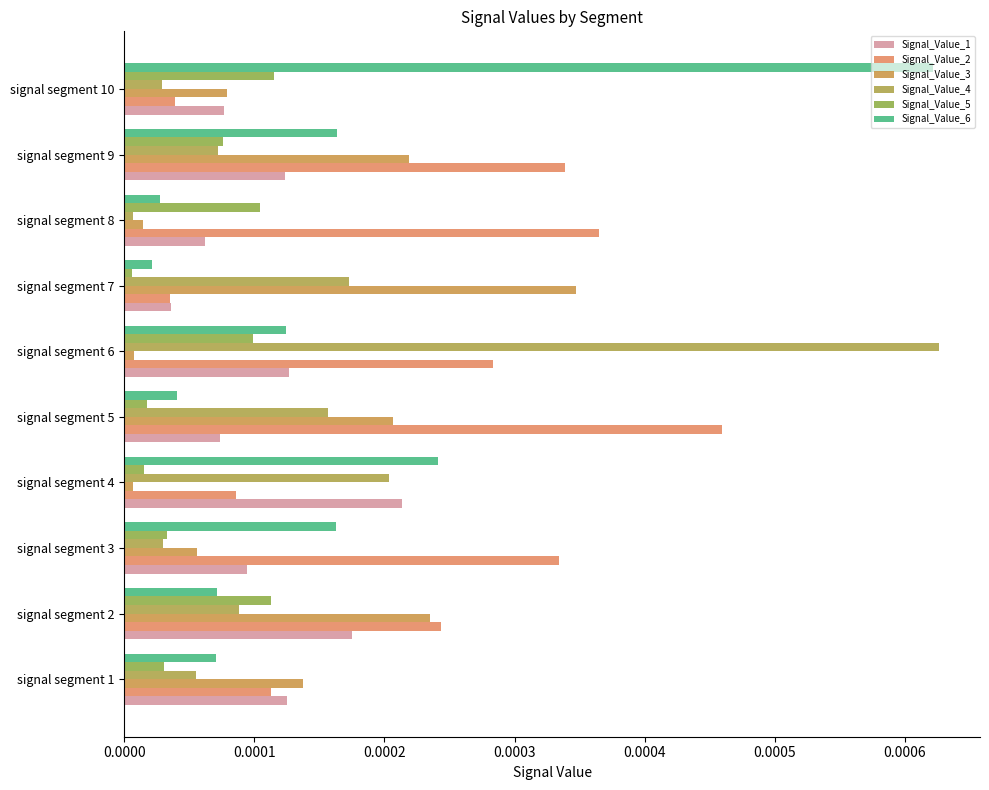

At which label does Signal_Value_1 reach its peak?

signal segment 4